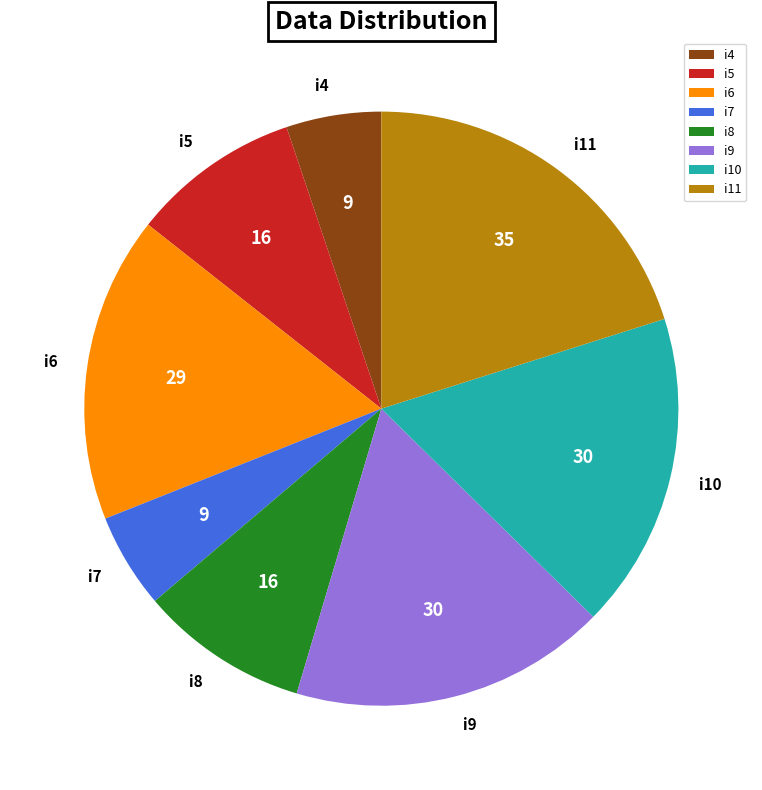

Is the sum of i7 and i6 greater than half?

No